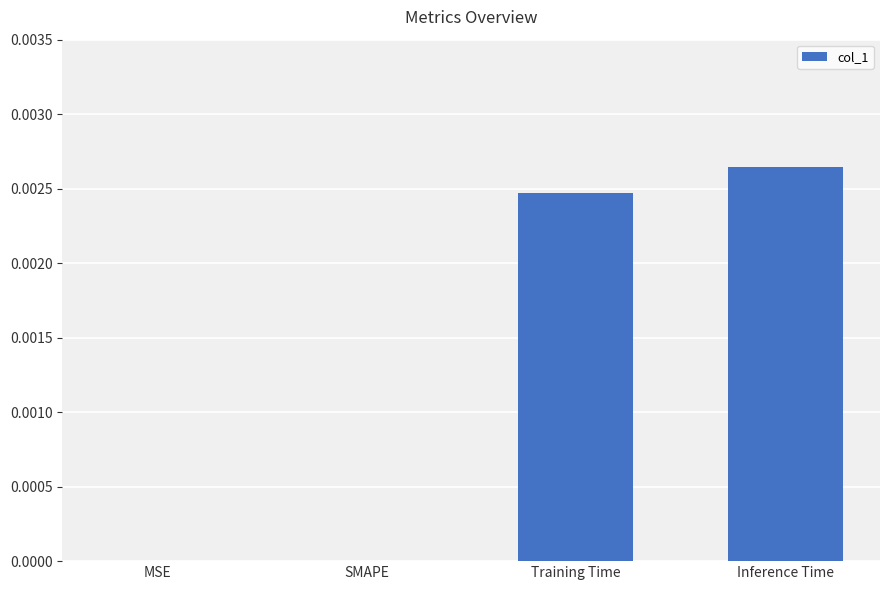

Which category has the highest value across all series?

Inference Time